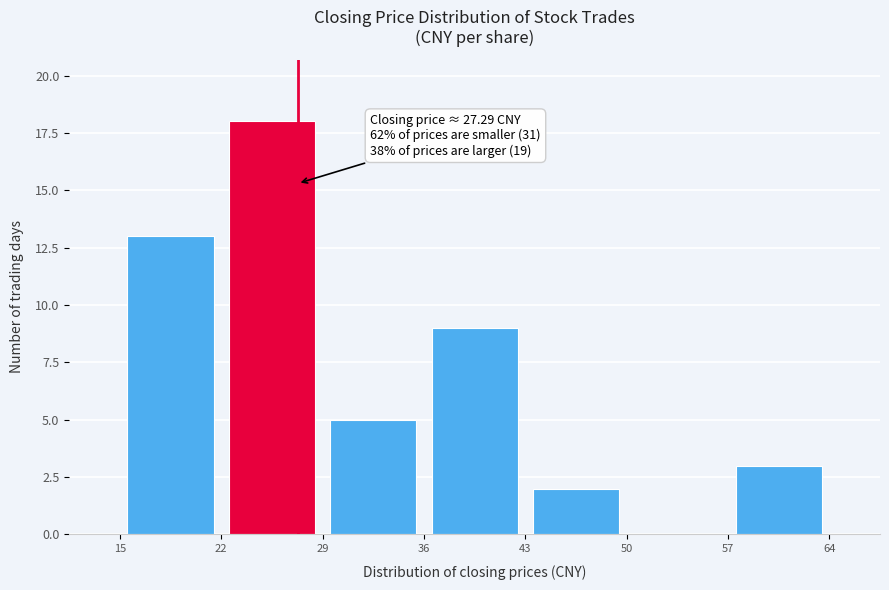

Over which range of the x-axis is the bar tallest?

22 to 29